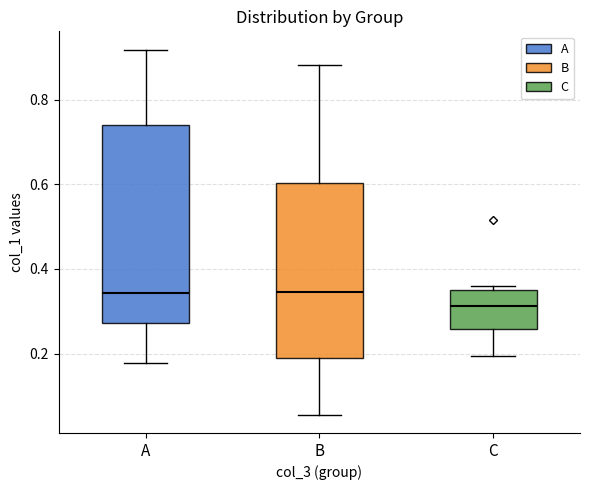

Reading left to right, transcribe this box plot: for each box, give where its median line is, the range the box spans, and where its two whiskers end, as read against the y-axis. The values are not printed on the chart, so give them approximately, as read against the axis.

A: median 0.34, box 0.28 to 0.74, whiskers 0.18 to 0.92
B: median 0.34, box 0.18 to 0.60, whiskers 0.06 to 0.88
C: median 0.32, box 0.26 to 0.34, whiskers 0.20 to 0.36